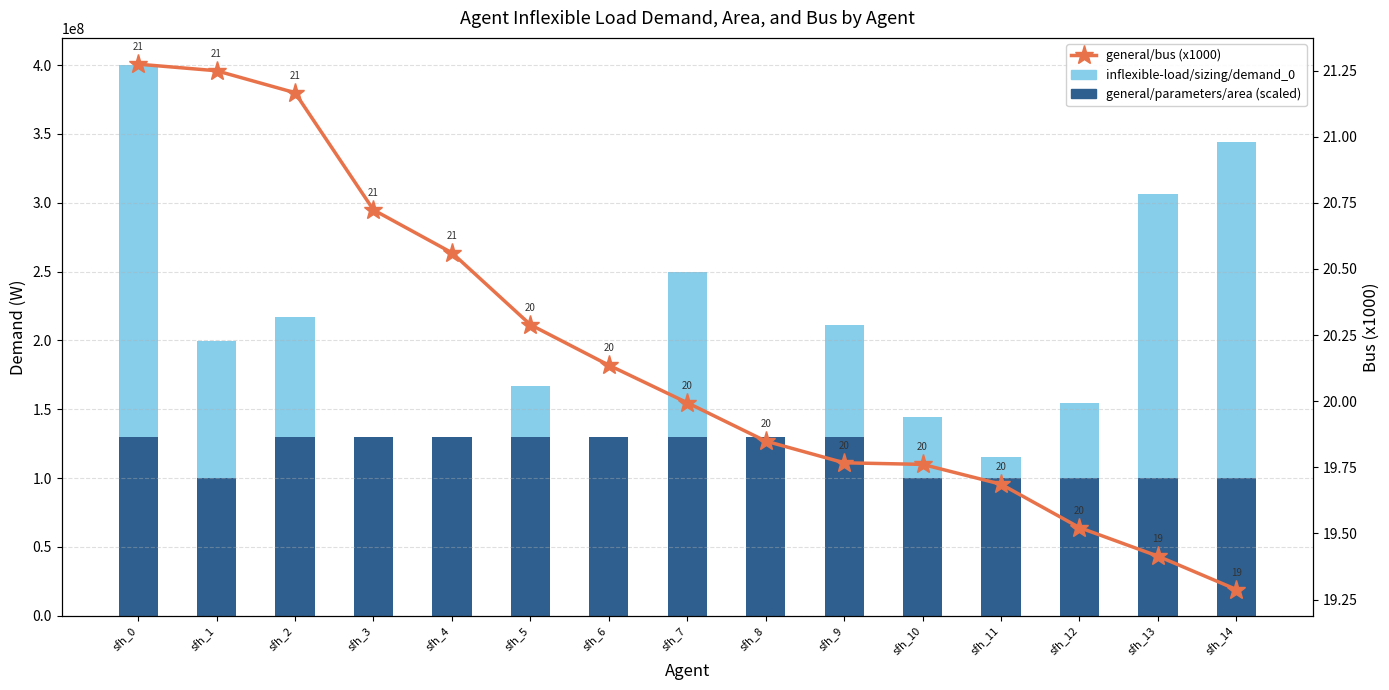

How many data points in inflexible-load/sizing/demand_0 are less than 166934000?

7